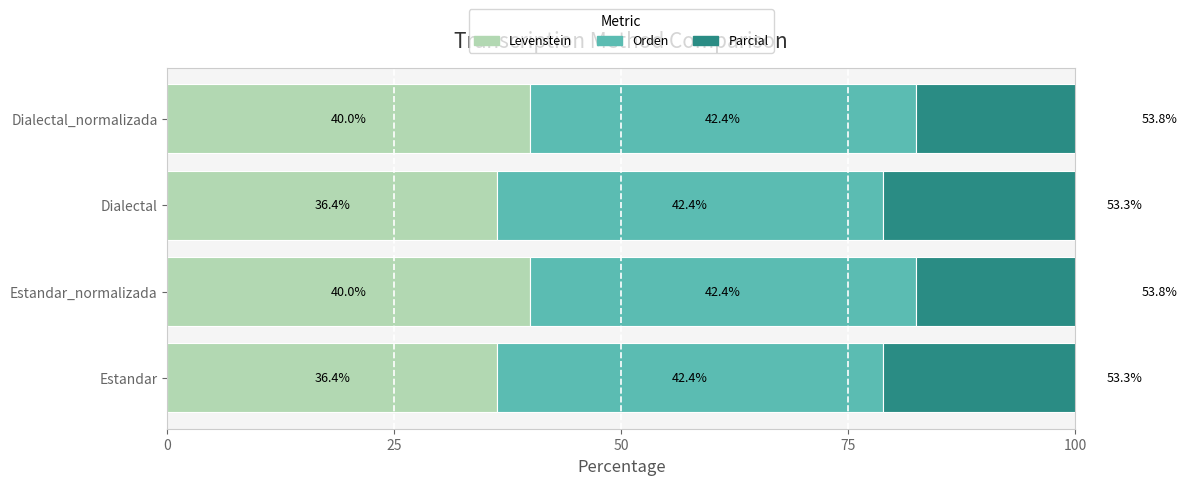

Is it true that Levenstein equals 36.4 at Estandar?

True